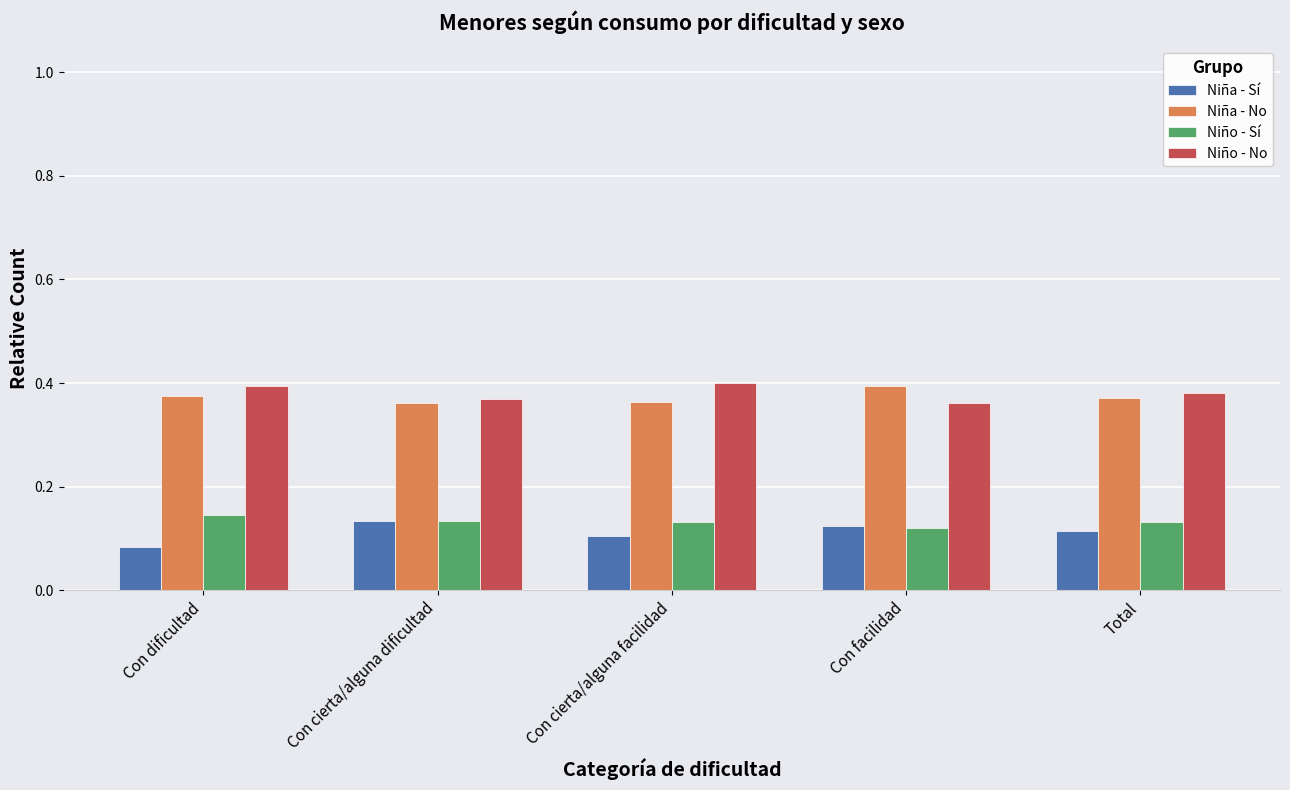

The Niño - Sí series shows 0.1 at Con facilidad. True or false?

True